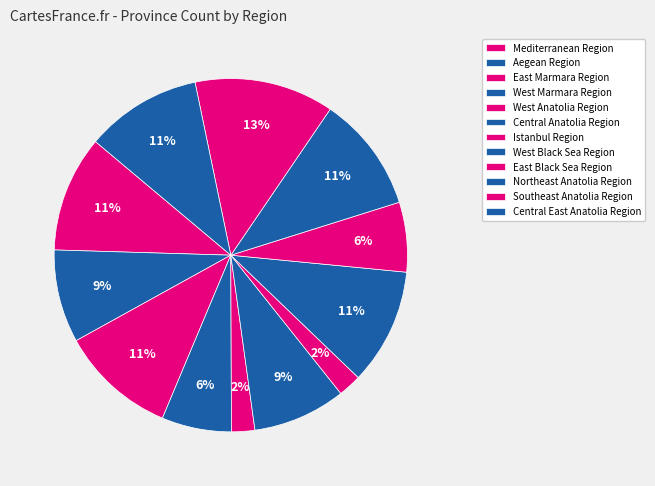

Which slice is the largest?

Southeast Anatolia Region